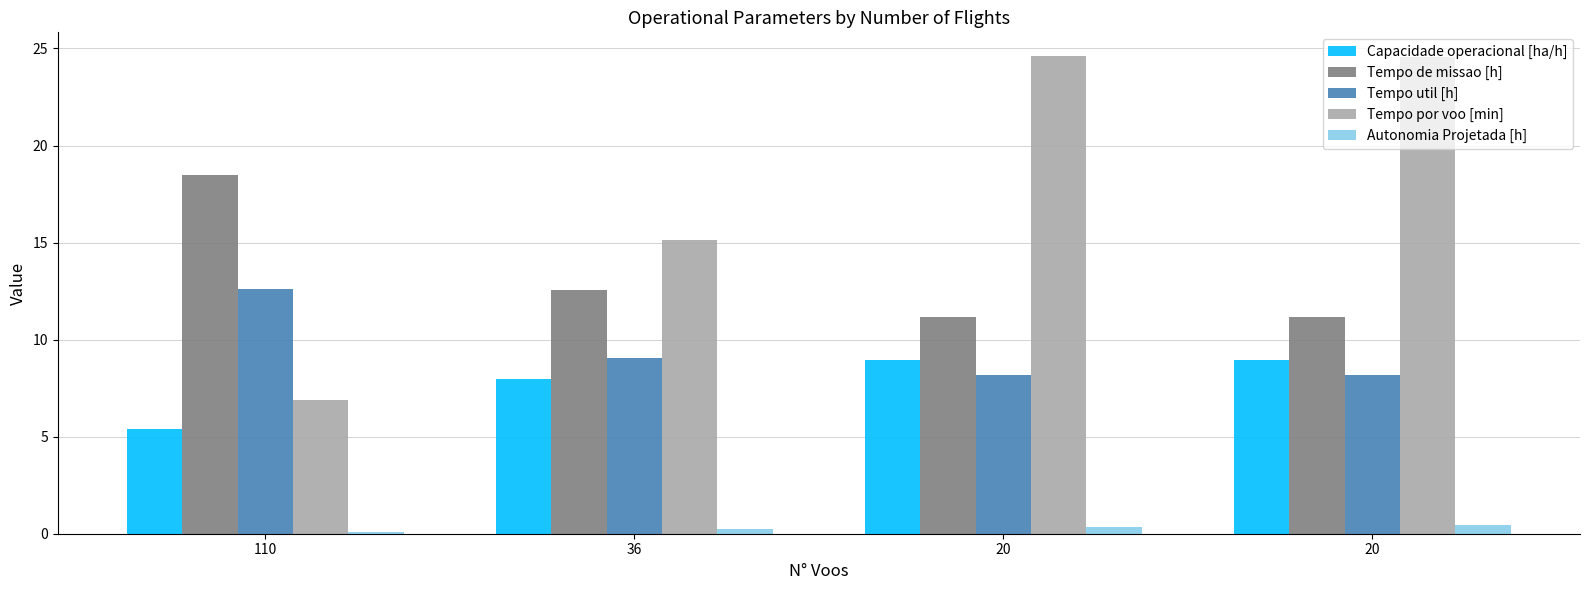

Which series has the largest total across all categories?

Tempo por voo [min]